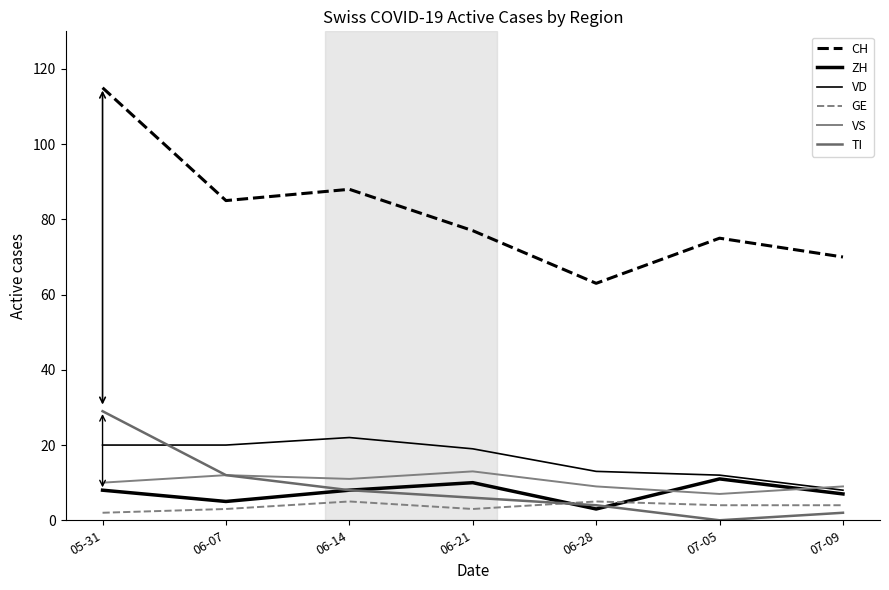

Where is CH nearest to the value 89?

06-14